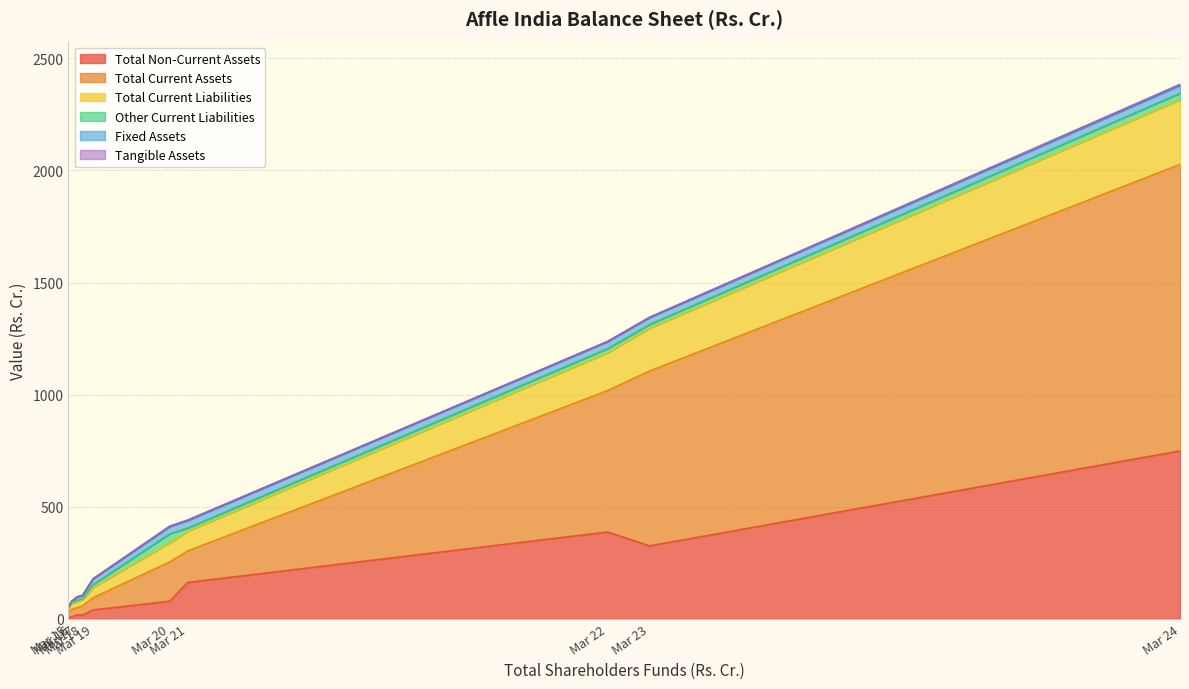

Which category has the highest value across all series?

Mar 24